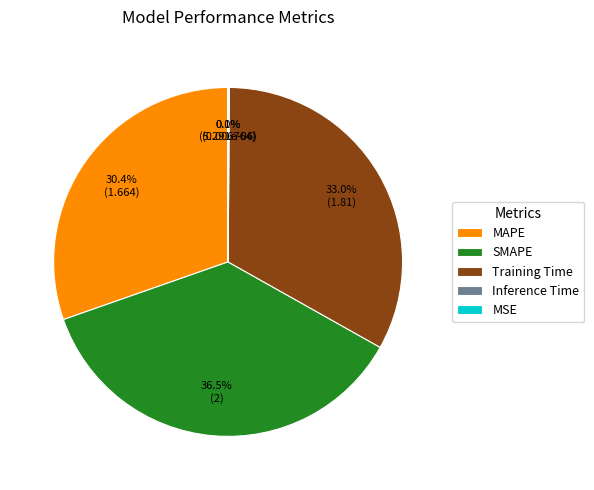

Between SMAPE and Training Time, which is larger?

SMAPE